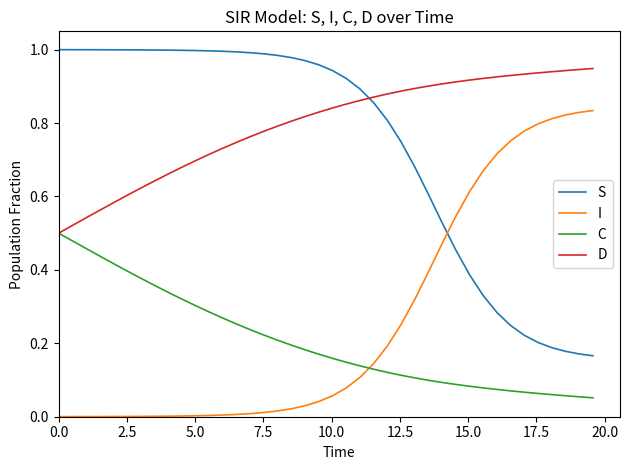

List the series in order of their peak value, highest first.

S, D, I, C